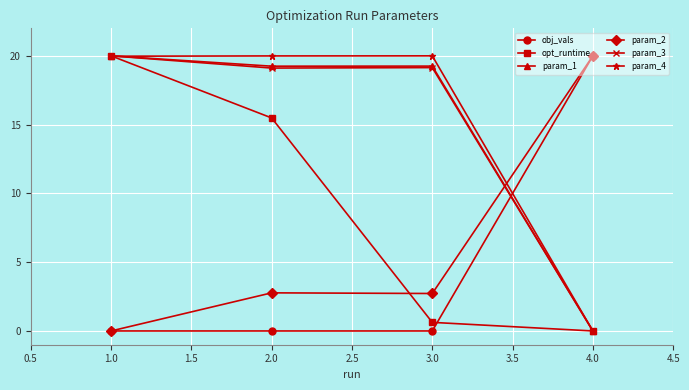

What are all the series names shown in the legend?

obj_vals, opt_runtime, param_1, param_2, param_3, param_4